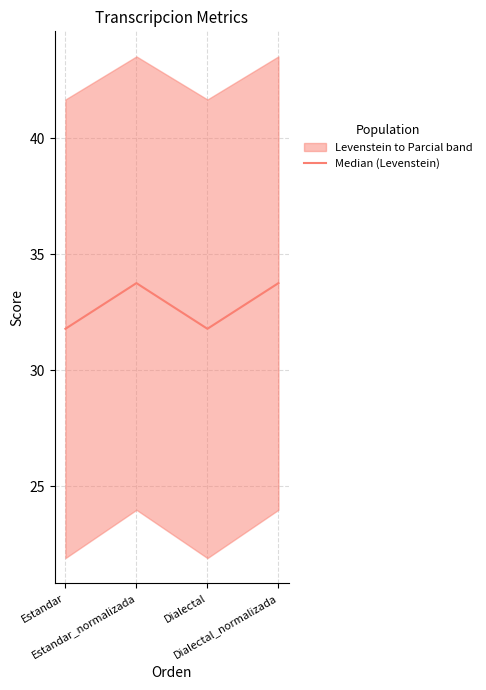

Reading left to right, transcribe all the data shown in this chart.

Estandar=31.8	Estandar_normalizada=33.8	Dialectal=31.8	Dialectal_normalizada=33.8